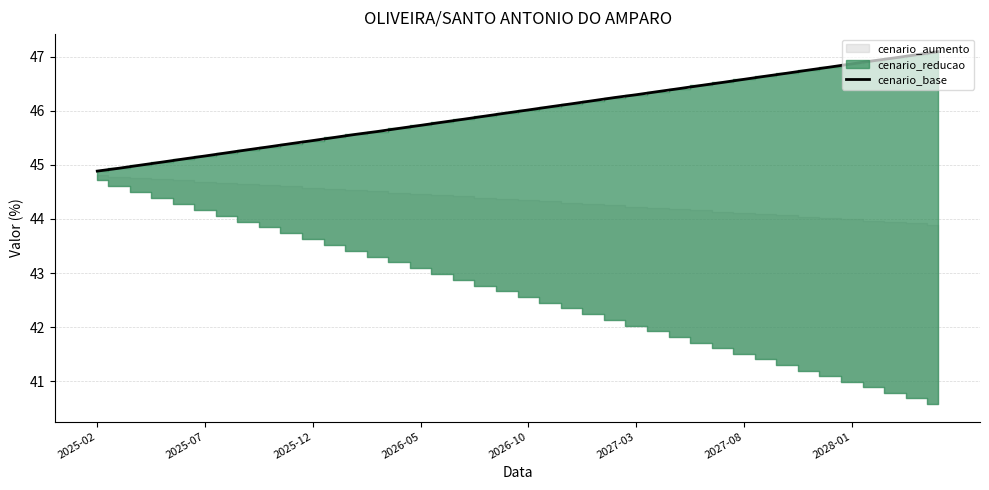

Does the chart display data point markers on the line(s)?

No